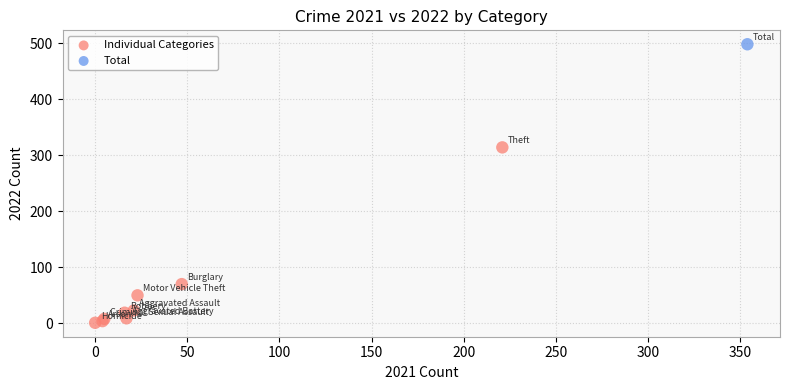

What are all the series names shown in the legend?

Individual Categories, Total